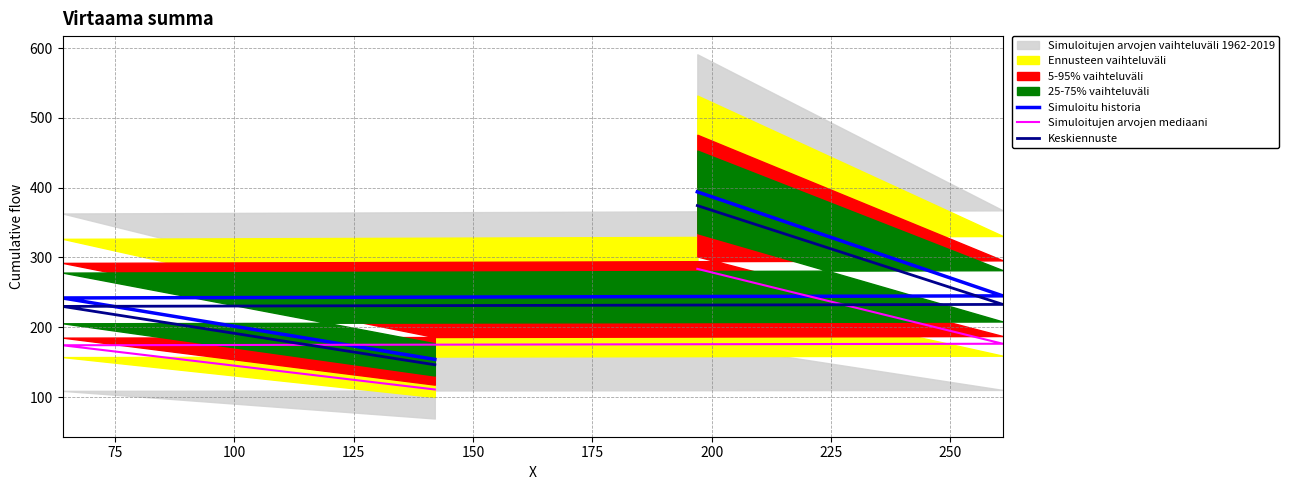

Reading left to right, list all the values displayed in this chart.

Simuloitu historia: 154.0	242.0	245.0	394.0
Simuloitujen arvojen mediaani: 110.9	174.2	176.4	283.7
Keskiennuste: 146.3	229.9	232.8	374.3